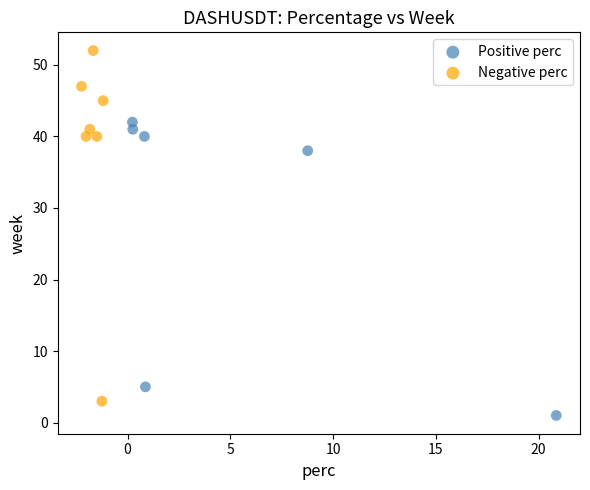

Which series has the widest spread of Y values?

Negative perc